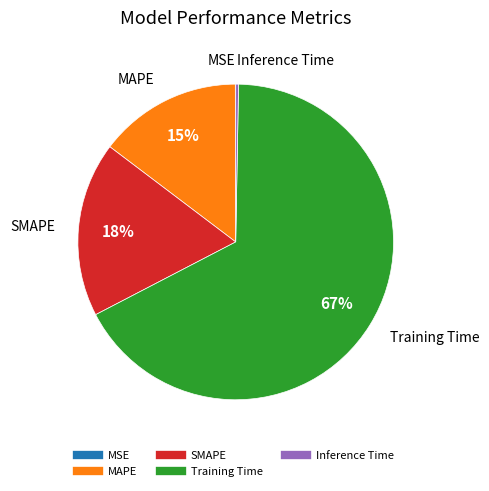

To the nearest percent, what is the difference between the MAPE and Training Time slice percentages?

52%